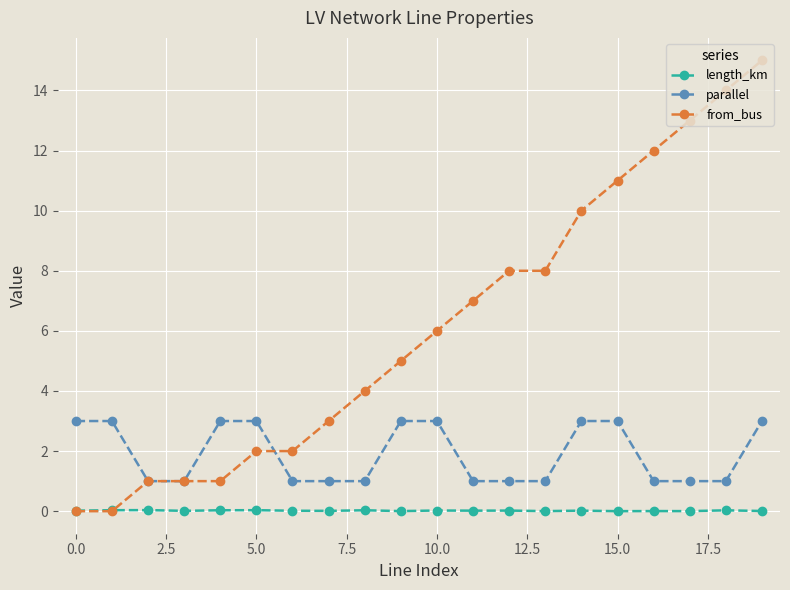

True or false: parallel and length_km cross at least once.

False